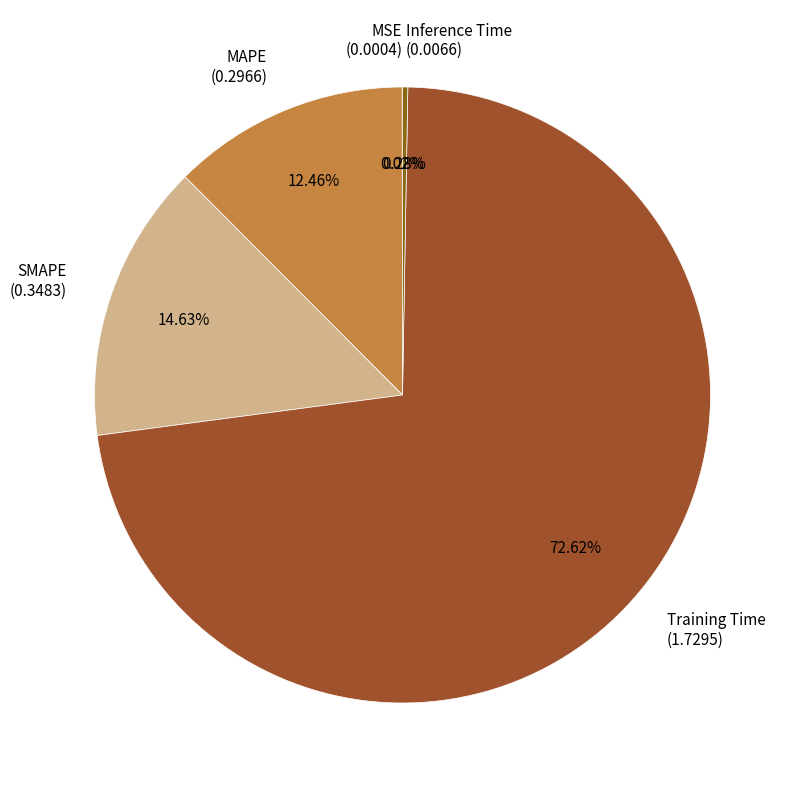

Between Training Time (1.7295) and MAPE (0.2966), which is larger?

Training Time (1.7295)